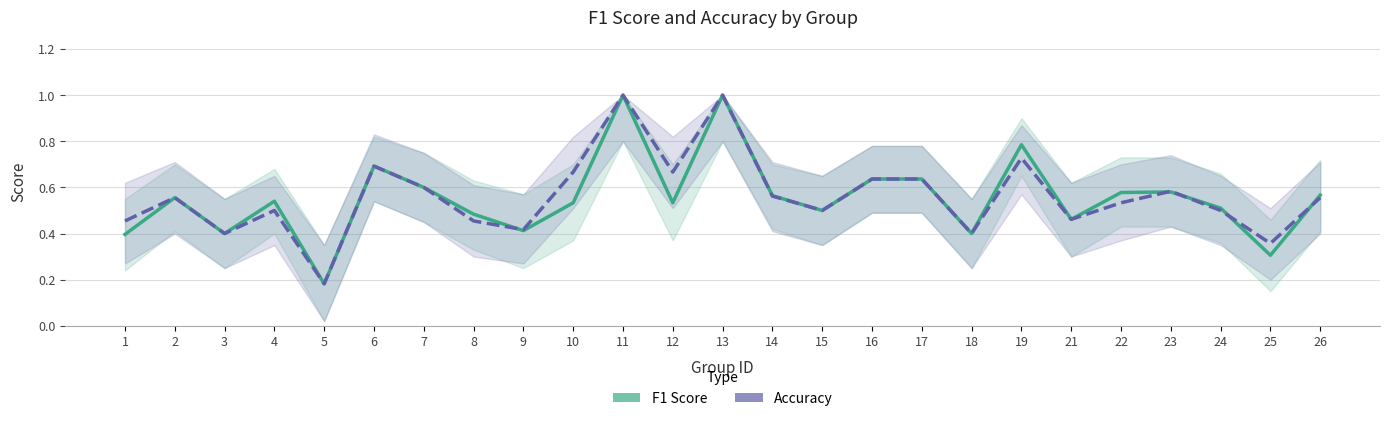

At how many categories does at least one series exceed 0?

25